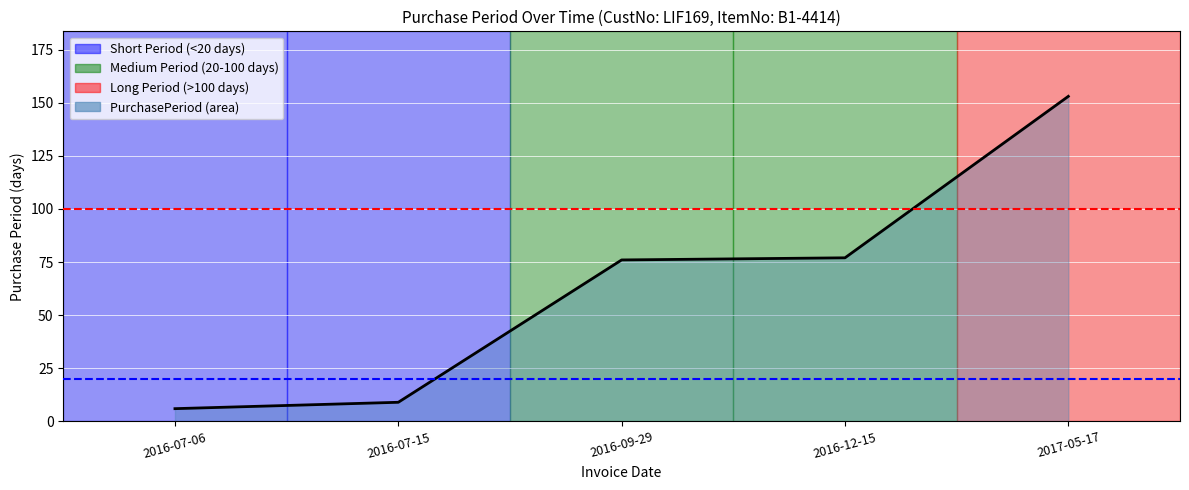

What is the minimum value shown in the chart?

6